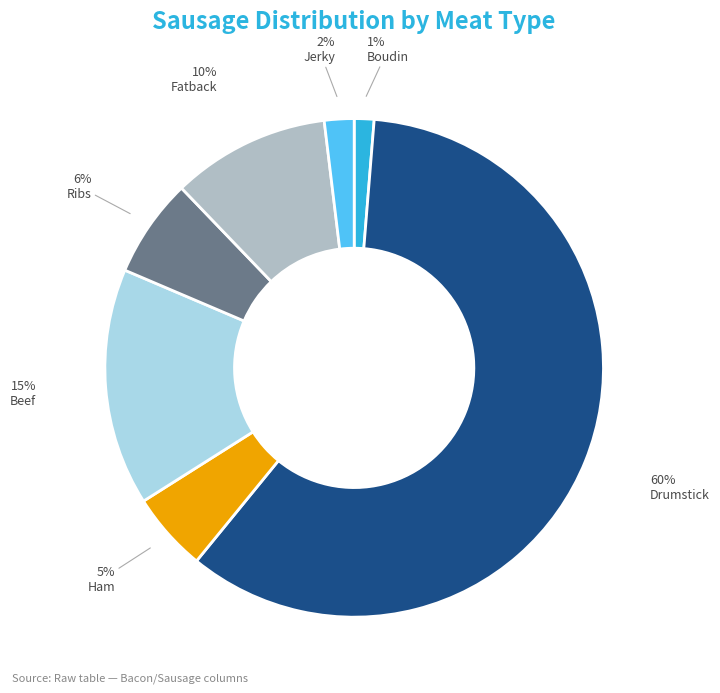

Is there a majority slice in this chart?

Yes